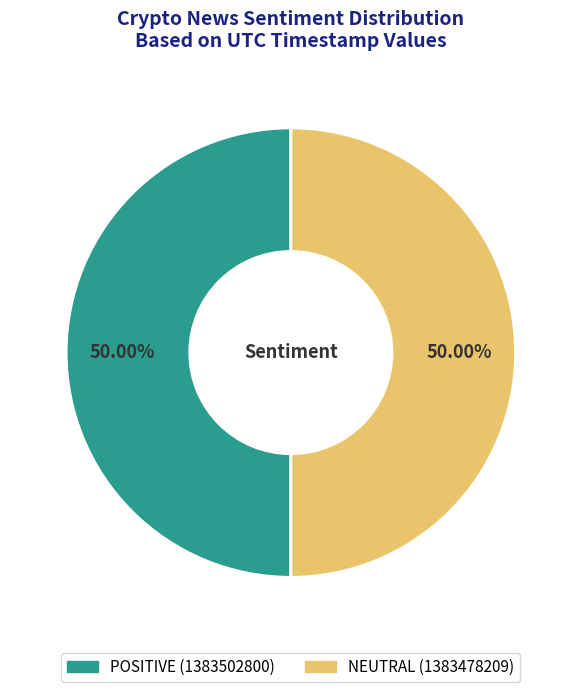

Count the number of slices in the pie.

2